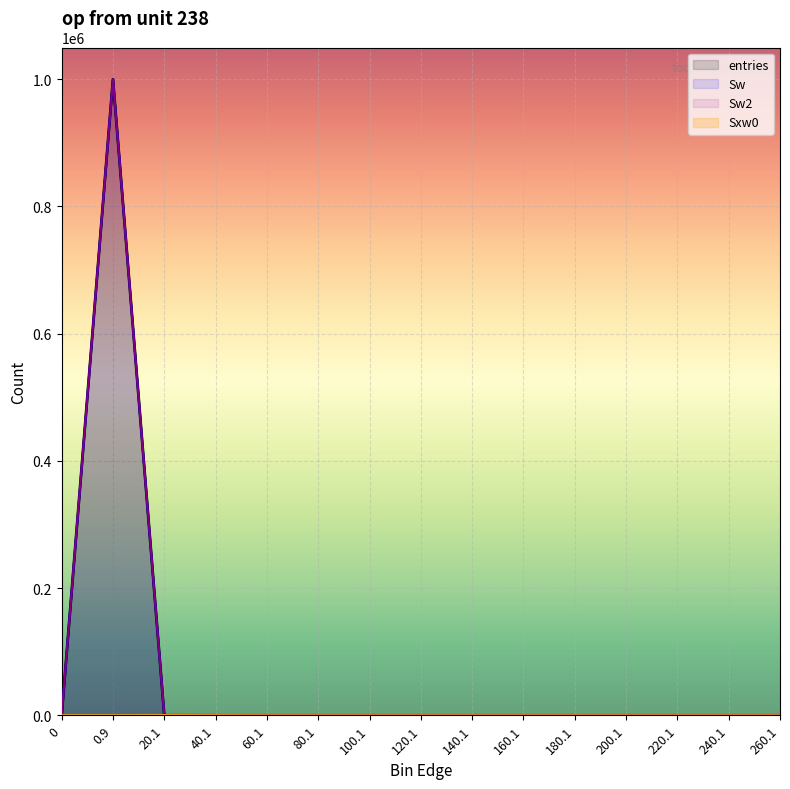

True or false: Sxw0 has a value of -116 at 200.1.

False